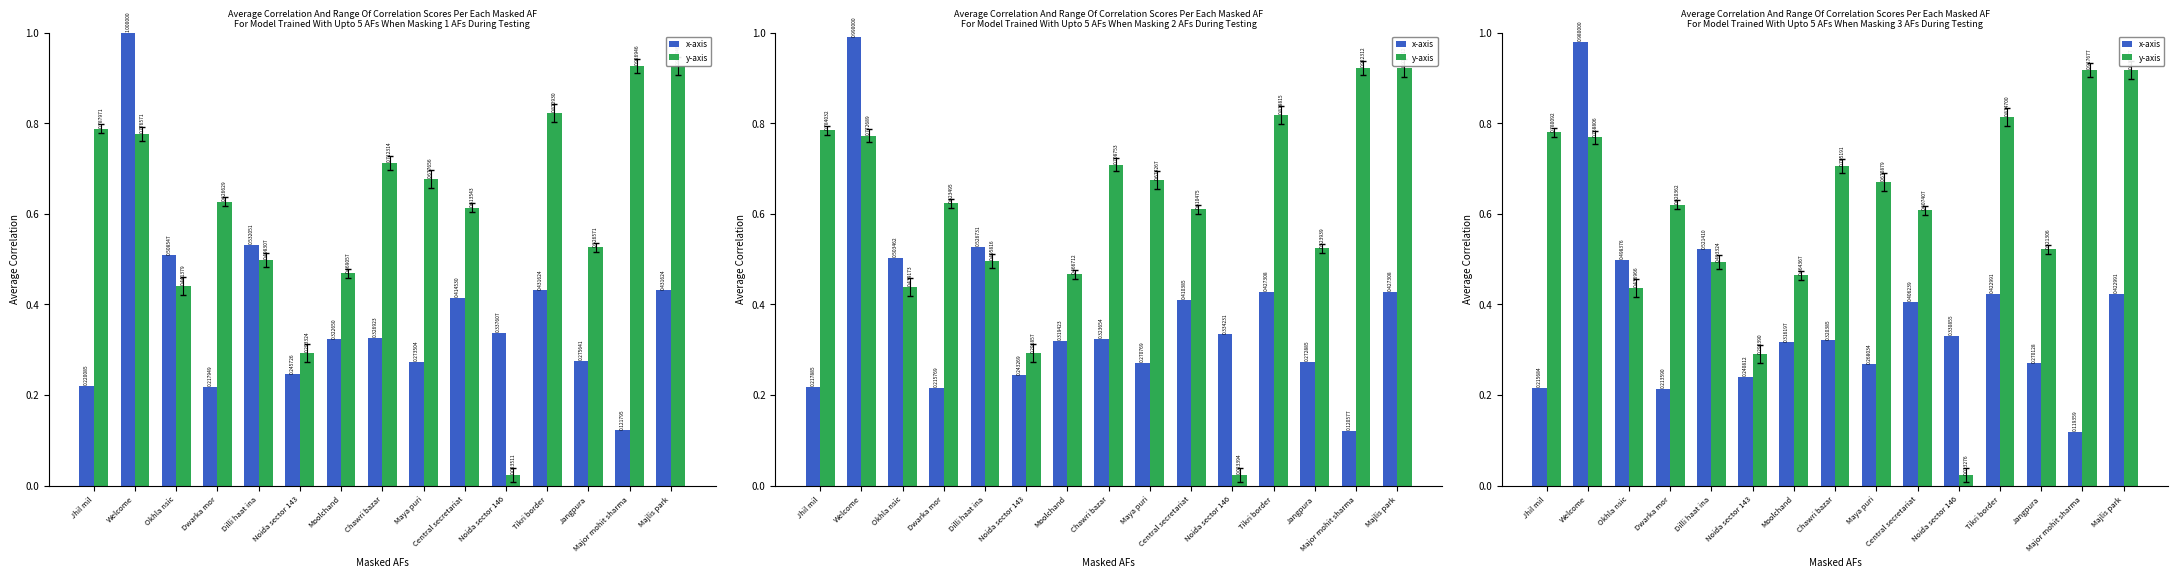

How many bars are there in each group?

2